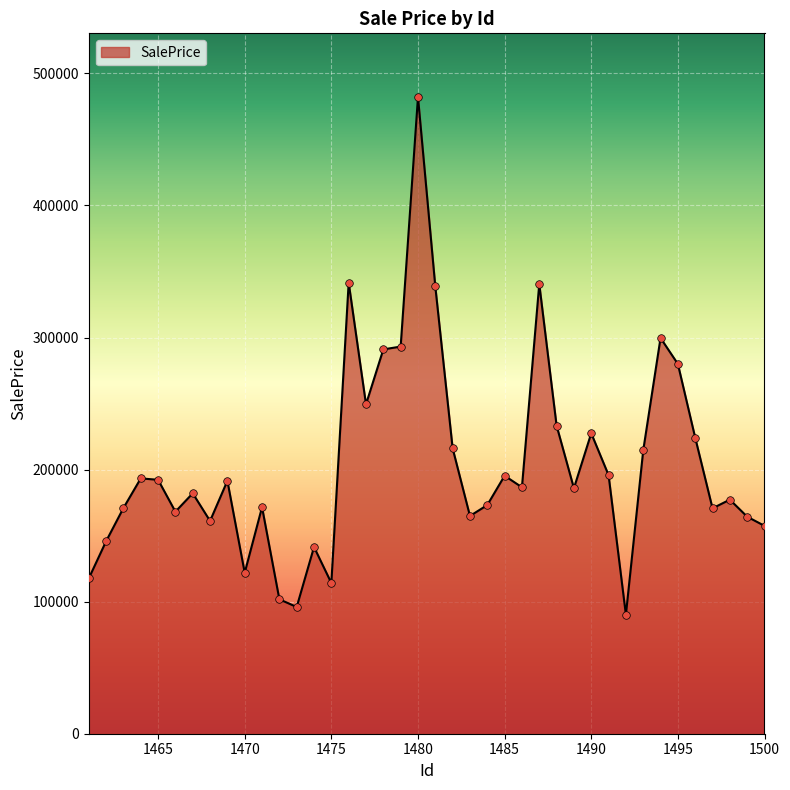

What is the greatest value displayed?

482119.9